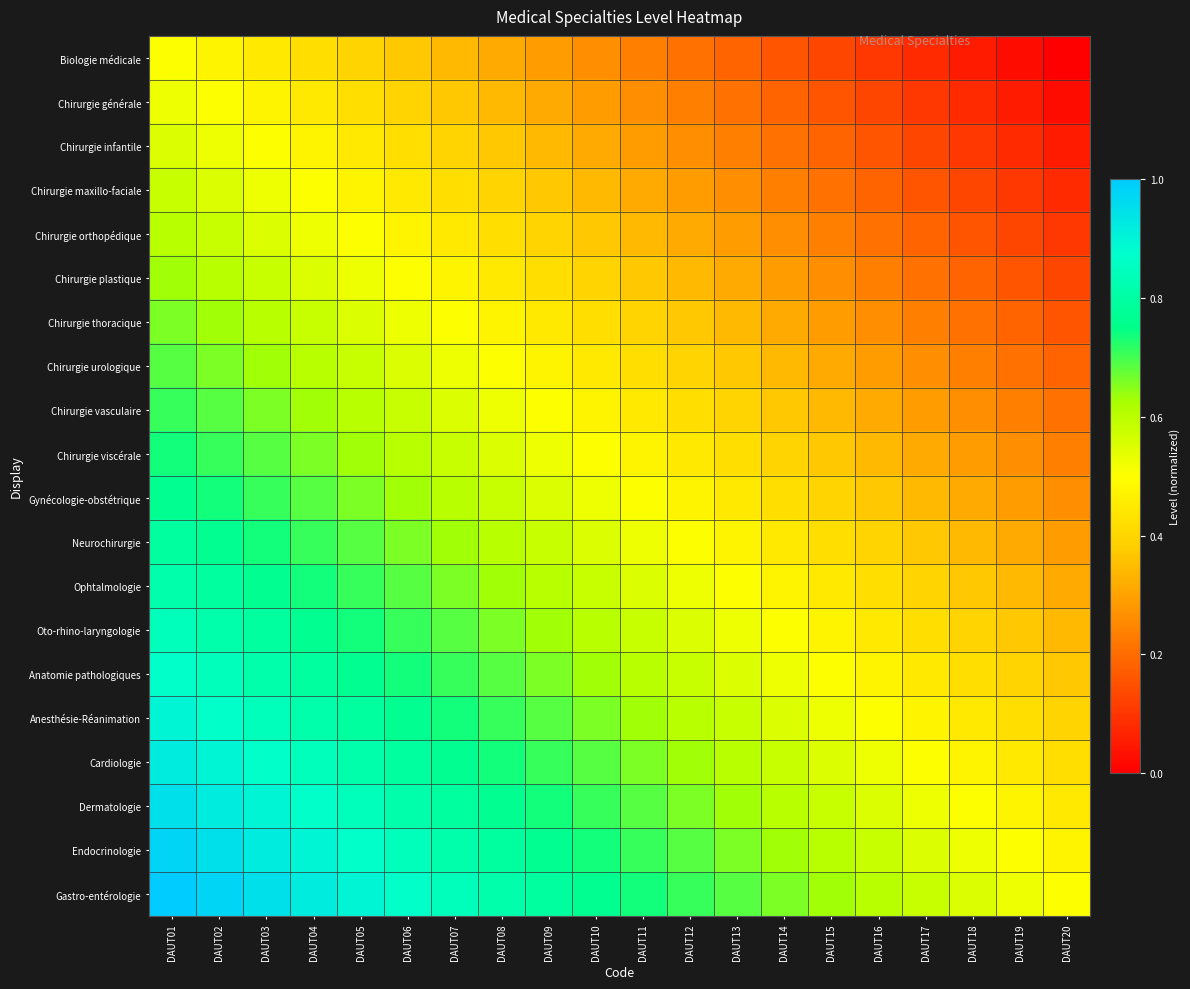

What is the spread (max minus min) of values at DAUT05?

0.5